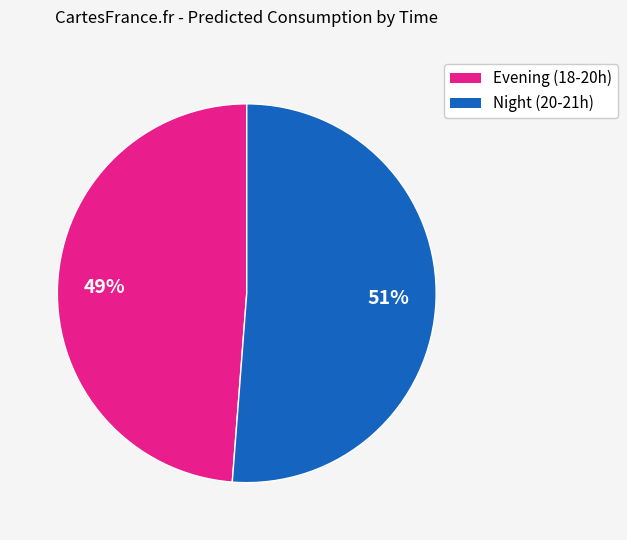

To the nearest percent, what is the difference between the largest and smallest slice percentages?

2%